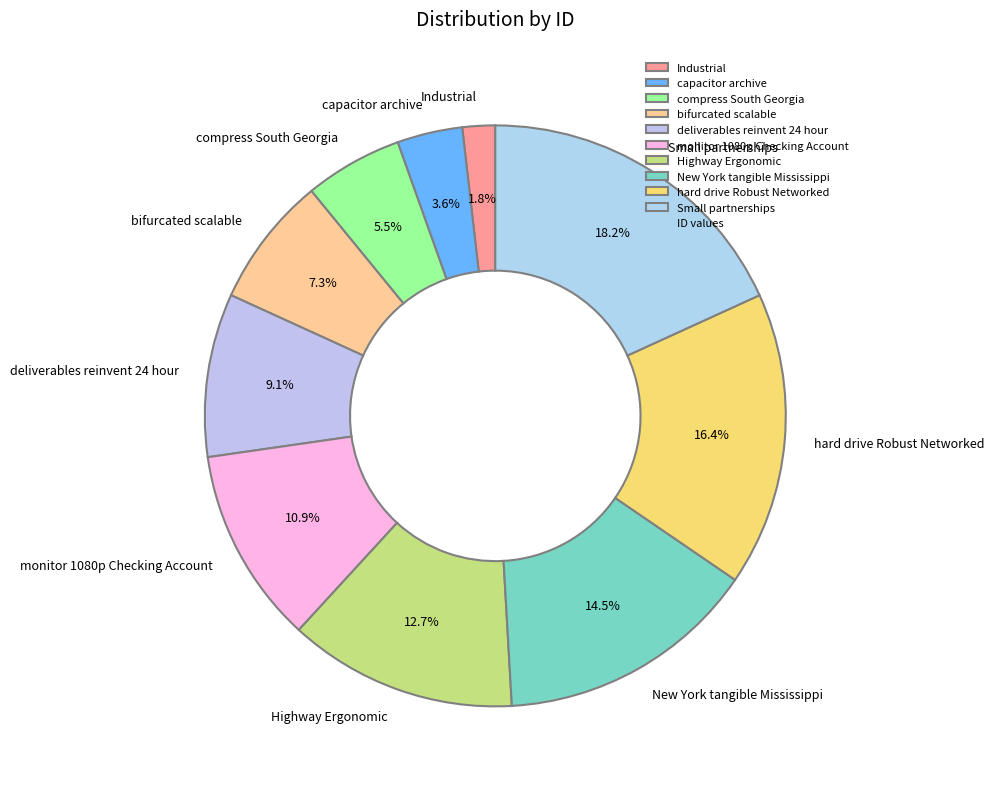

True or false: New York tangible Mississippi accounts for 3% of the total.

False